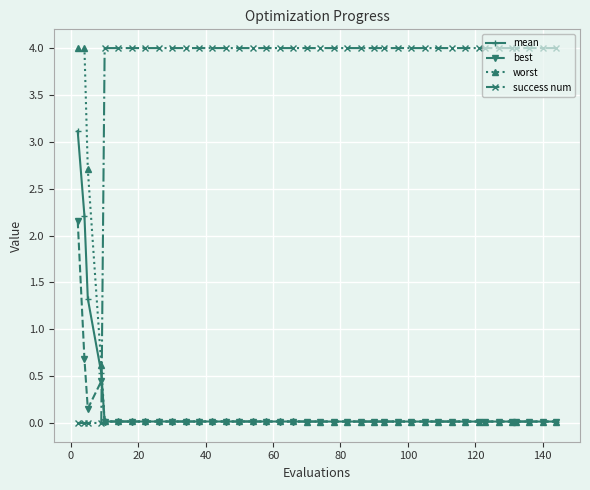

Count the number of categories in the chart.

40